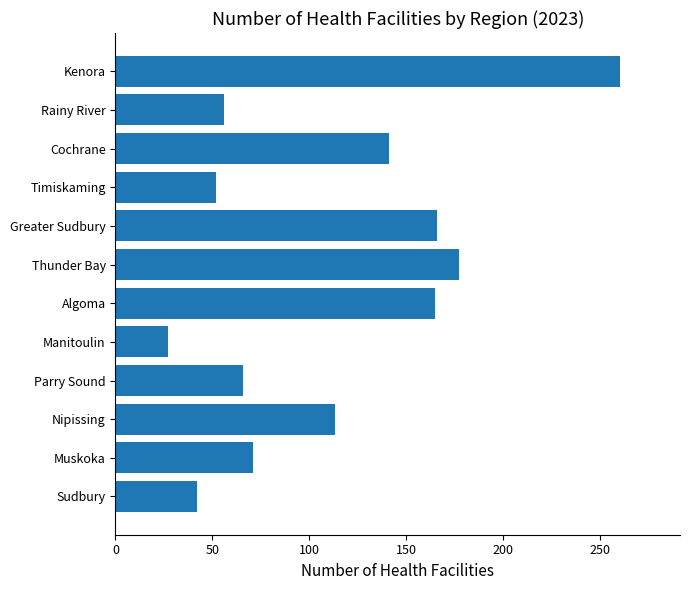

What is the greatest value displayed?

260